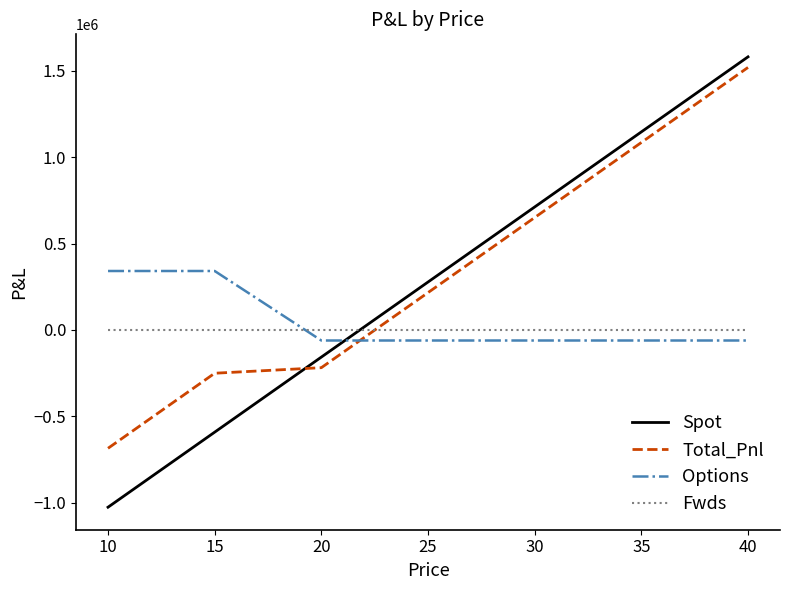

What is the minimum value shown in the chart?

-1025882.7